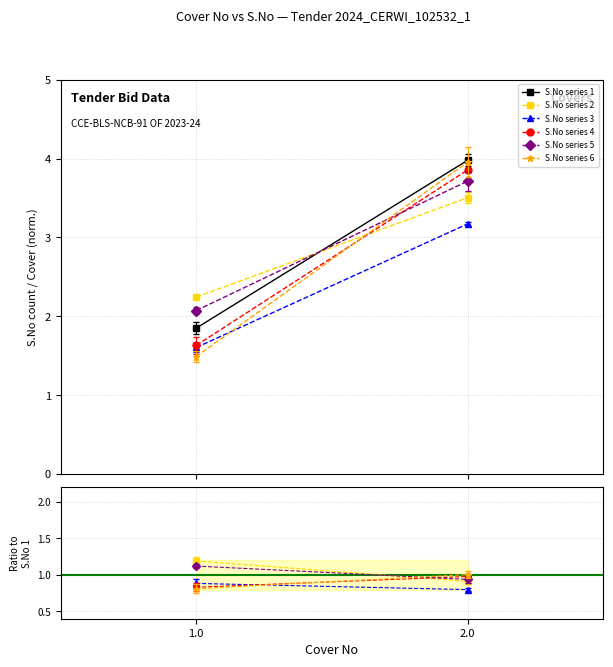

Which label corresponds to the smallest value in the chart?

2.0